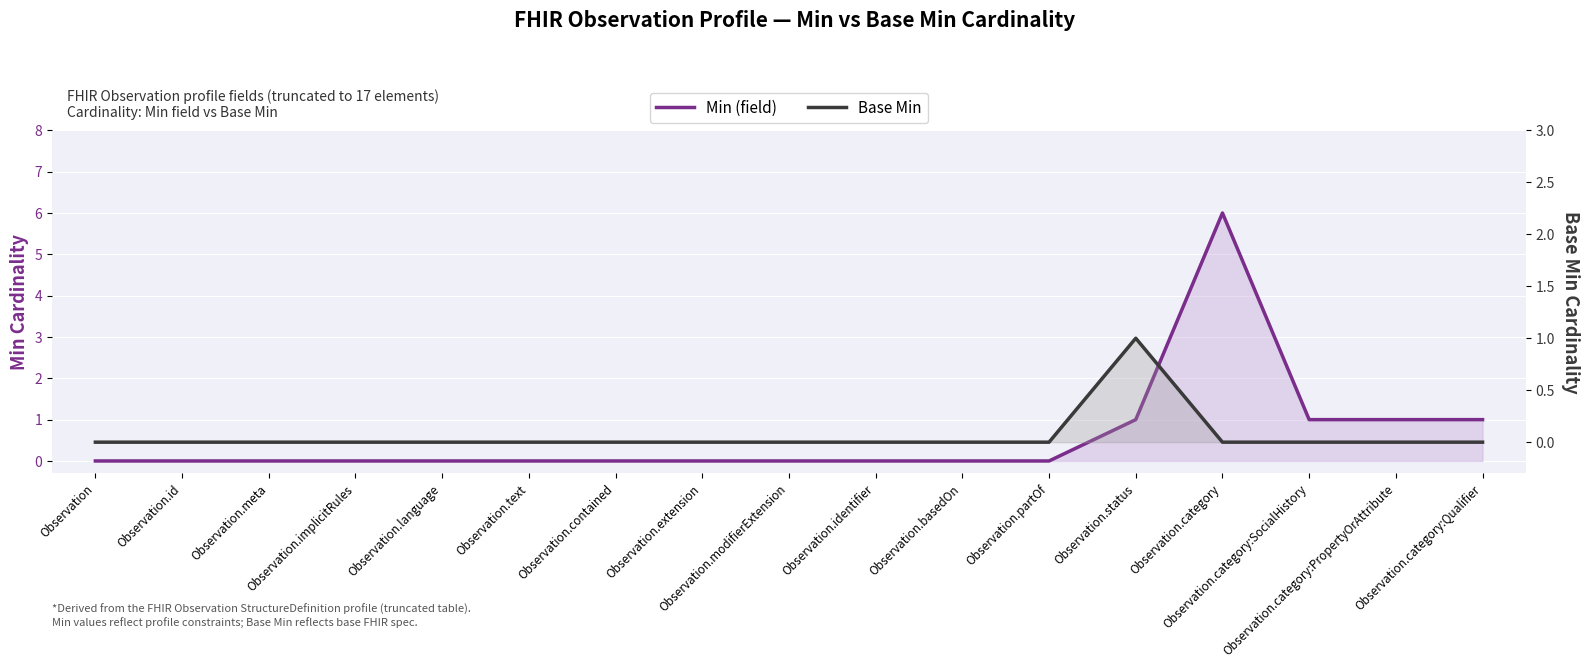

Which label corresponds to the largest value in the chart?

Observation.category